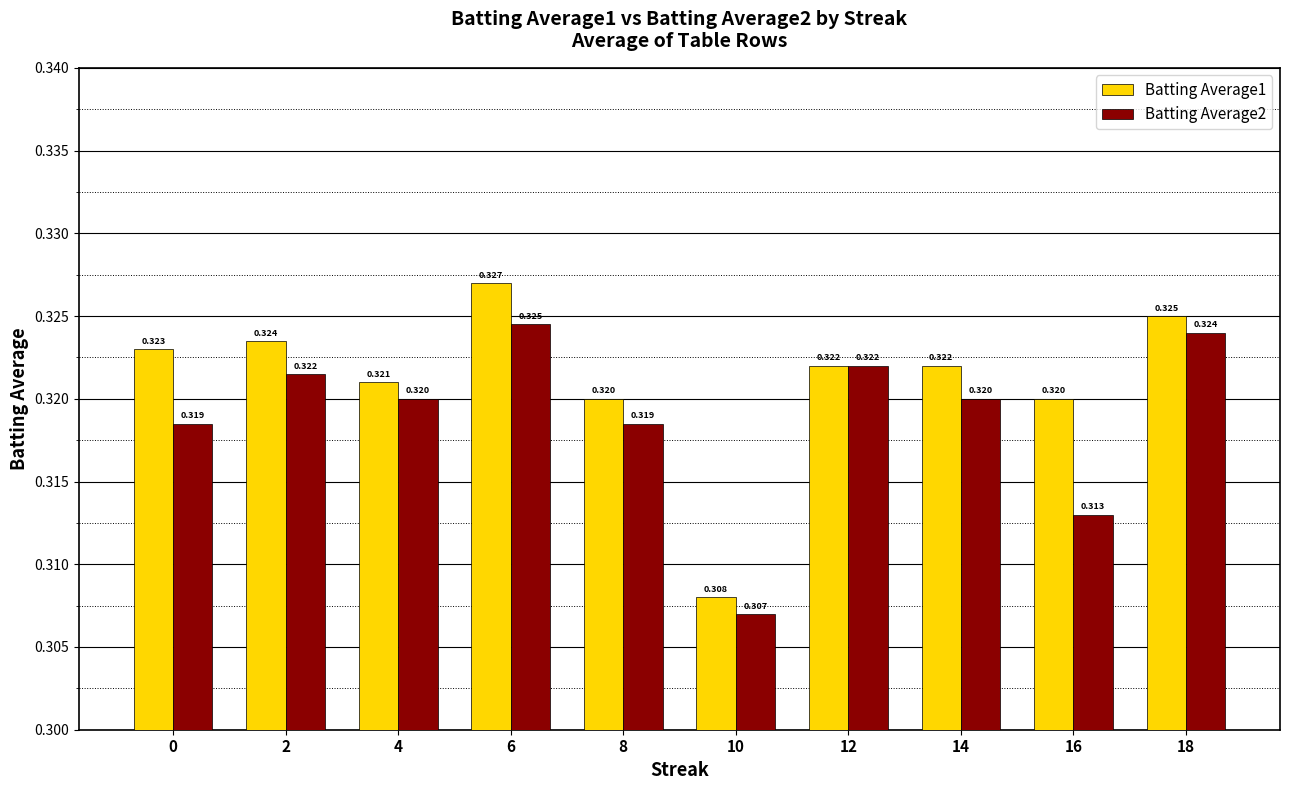

Which series has the widest spread of values?

Batting Average1